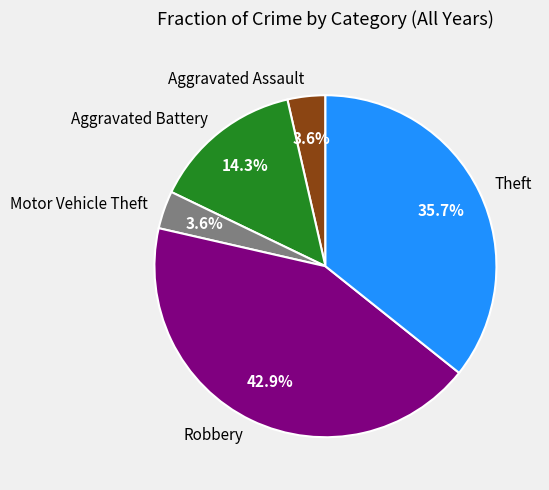

Approximately how many times larger is the value at Aggravated Assault compared to Theft?

0.1